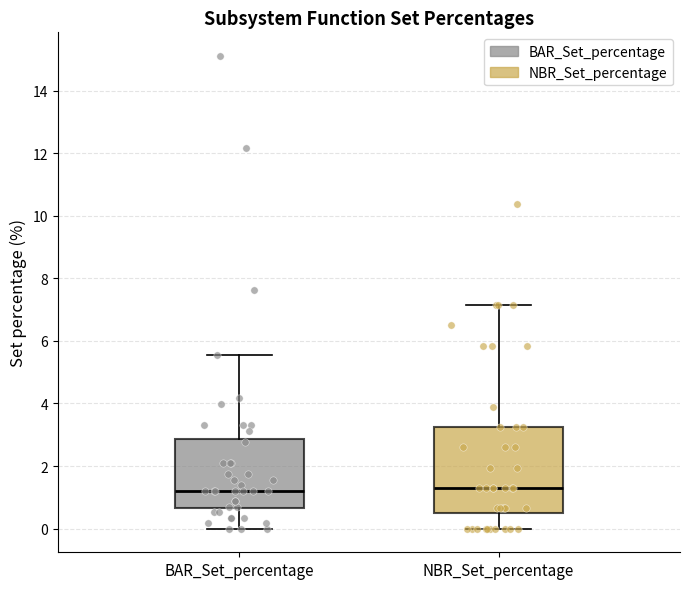

Comparing the boxes themselves (not the whiskers), which one is the tallest?

NBR_Set_percentage